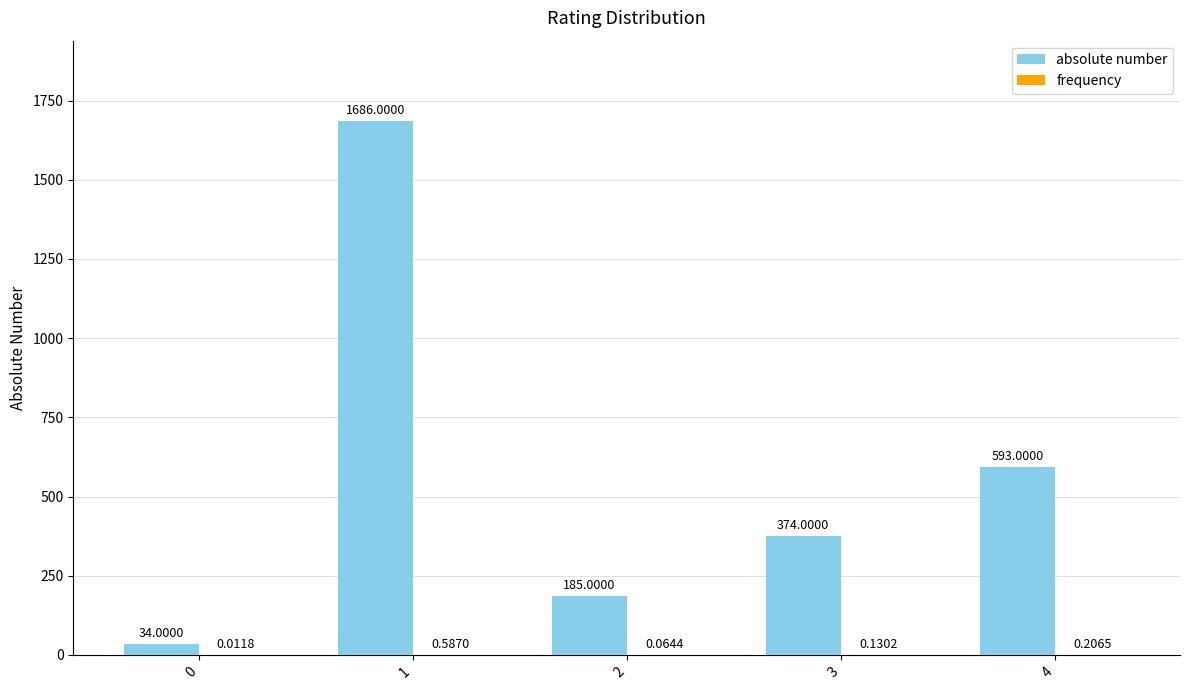

Which series changed the most between 1 and 3?

absolute number